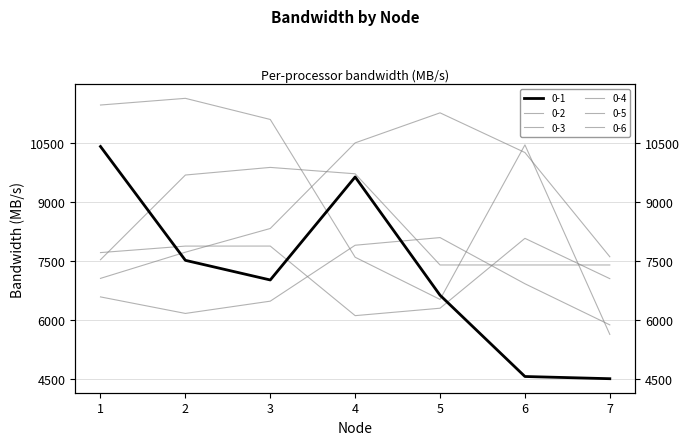

Rank the categories by 0-2 value from lowest to highest.

1, 7, 2, 3, 6, 4, 5